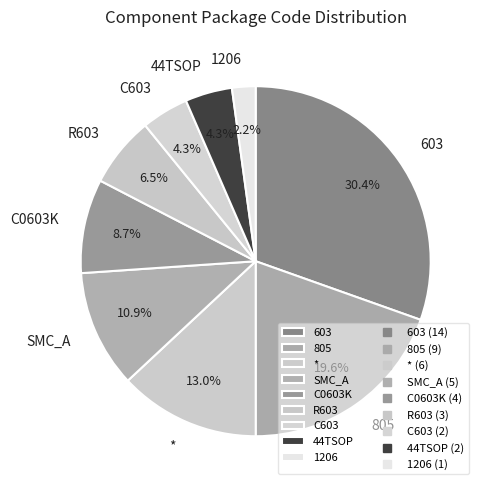

What percentage is the 1206 slice, to the nearest percent?

2%